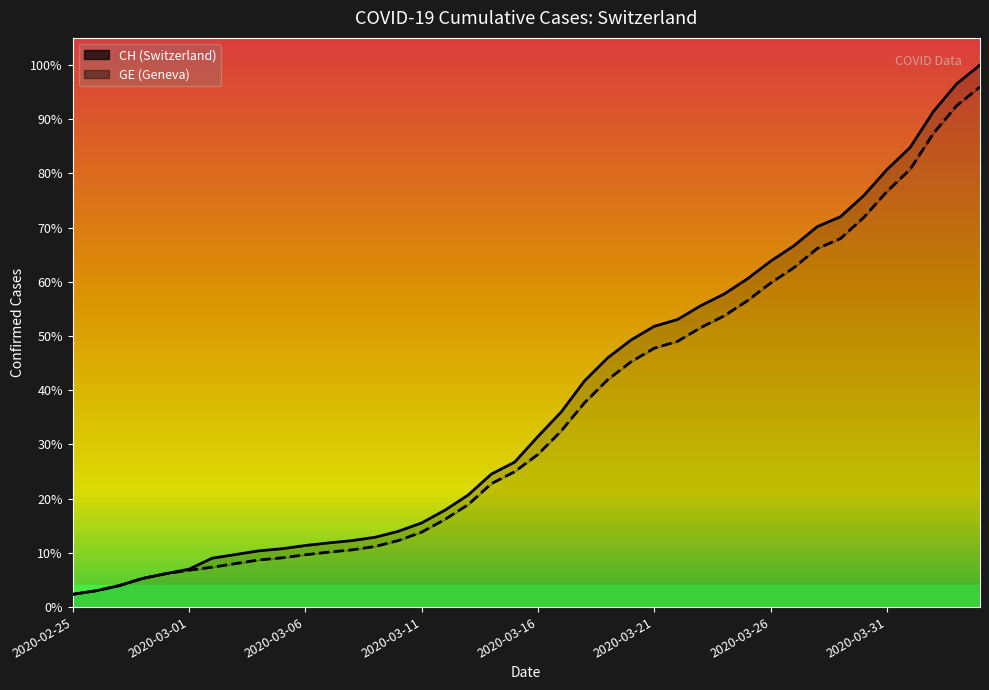

The GE series shows 1741 at 16. True or false?

False